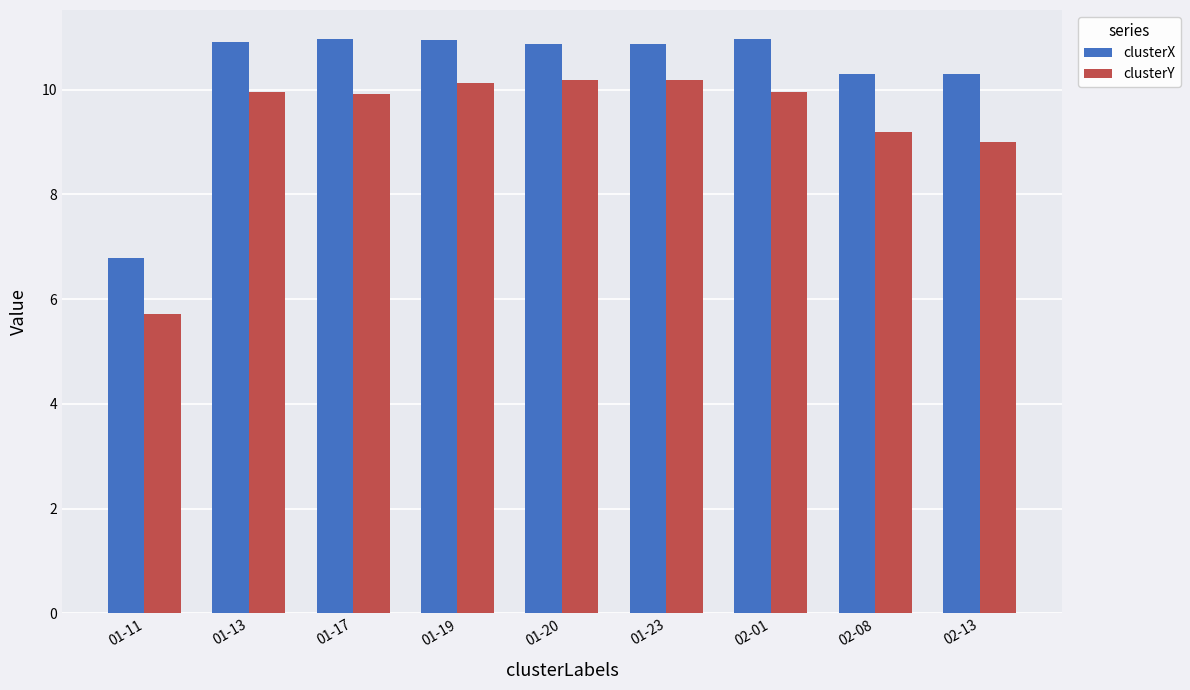

Are the bars grouped side by side (vs. stacked)?

Yes